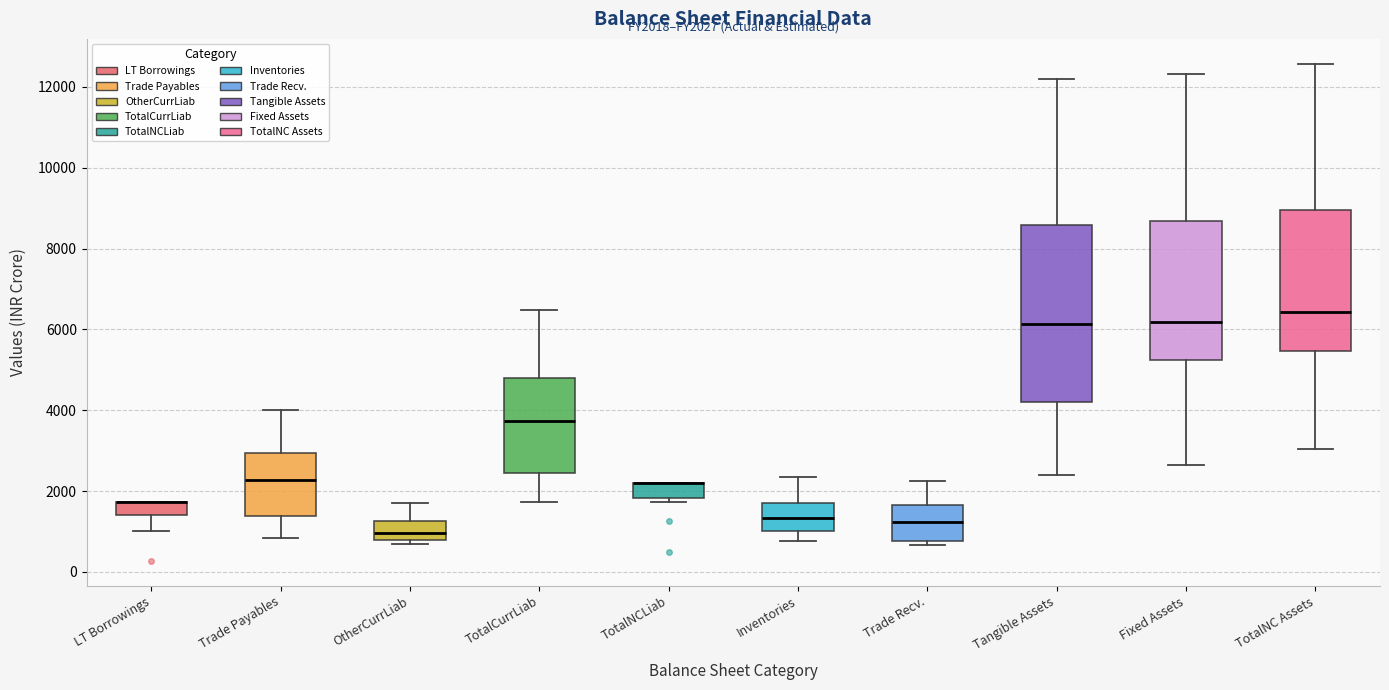

Reading left to right, transcribe this box plot: for each box, give where its median line is, the range the box spans, and where its two whiskers end, as read against the y-axis. The values are not printed on the chart, so give them approximately, as read against the axis.

LT Borrowings: median 1800 (drawn on the box's upper edge), box 1400 to 1800, whiskers 1000 to 1800
Trade Payables: median 2200, box 1400 to 3000, whiskers 800 to 4000
OtherCurrLiab: median 1000, box 800 to 1200, whiskers 600 to 1800
TotalCurrLiab: median 3800, box 2400 to 4800, whiskers 1800 to 6400
TotalNCLiab: median 2200 (drawn on the box's upper edge), box 1800 to 2200, whiskers 1800 (just below the box's lower edge) to 2200
Inventories: median 1400, box 1000 to 1800, whiskers 800 to 2400
Trade Recv.: median 1200, box 800 to 1600, whiskers 600 to 2200
Tangible Assets: median 6200, box 4200 to 8600, whiskers 2400 to 12200
Fixed Assets: median 6200, box 5200 to 8600, whiskers 2600 to 12400
TotalNC Assets: median 6400, box 5400 to 9000, whiskers 3000 to 12600